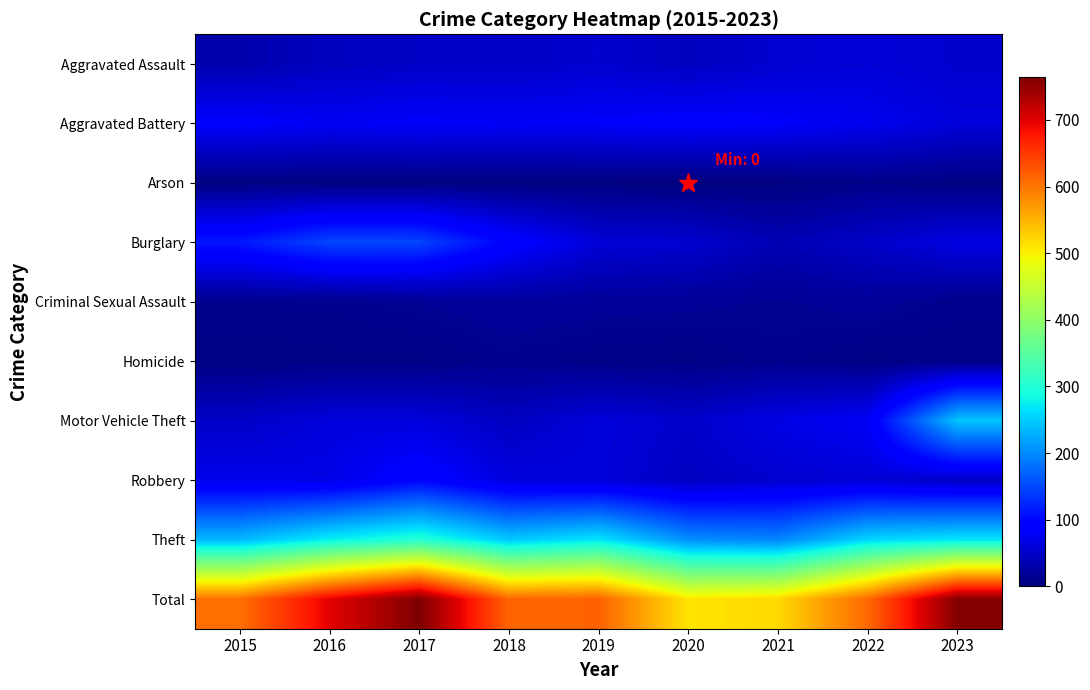

What is the total value across all series at 2022?

1222